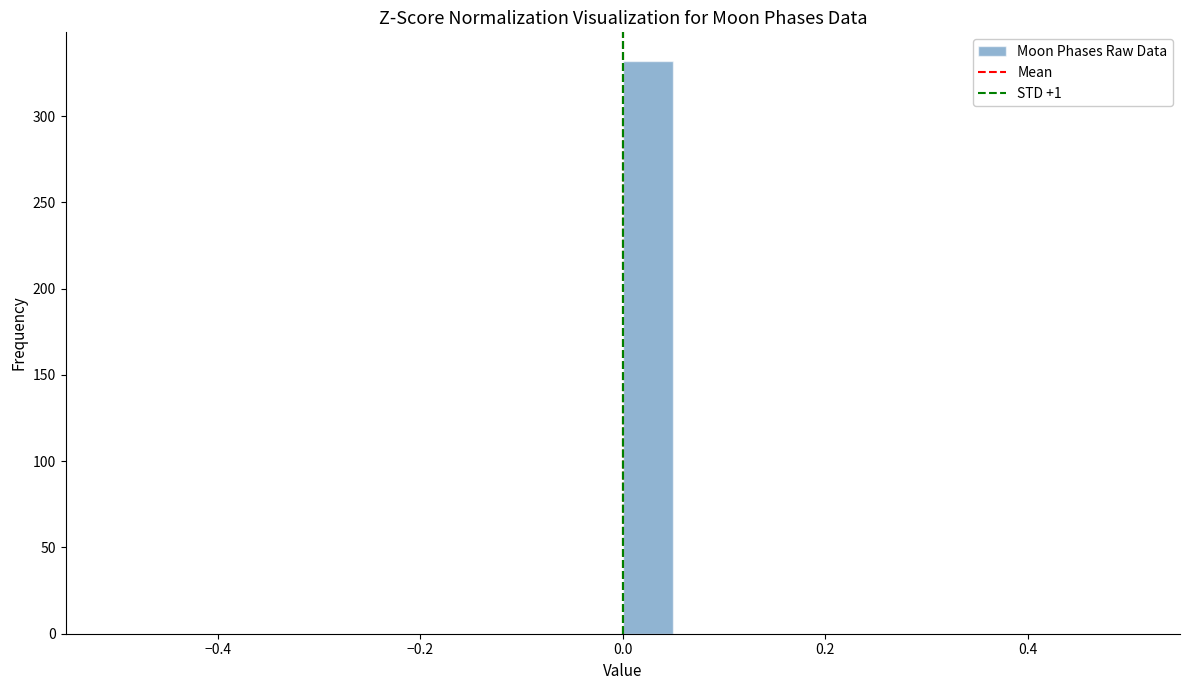

Around what value on the x-axis is the tallest bar? Give the approximate position of its centre, as read against the axis.

0.02